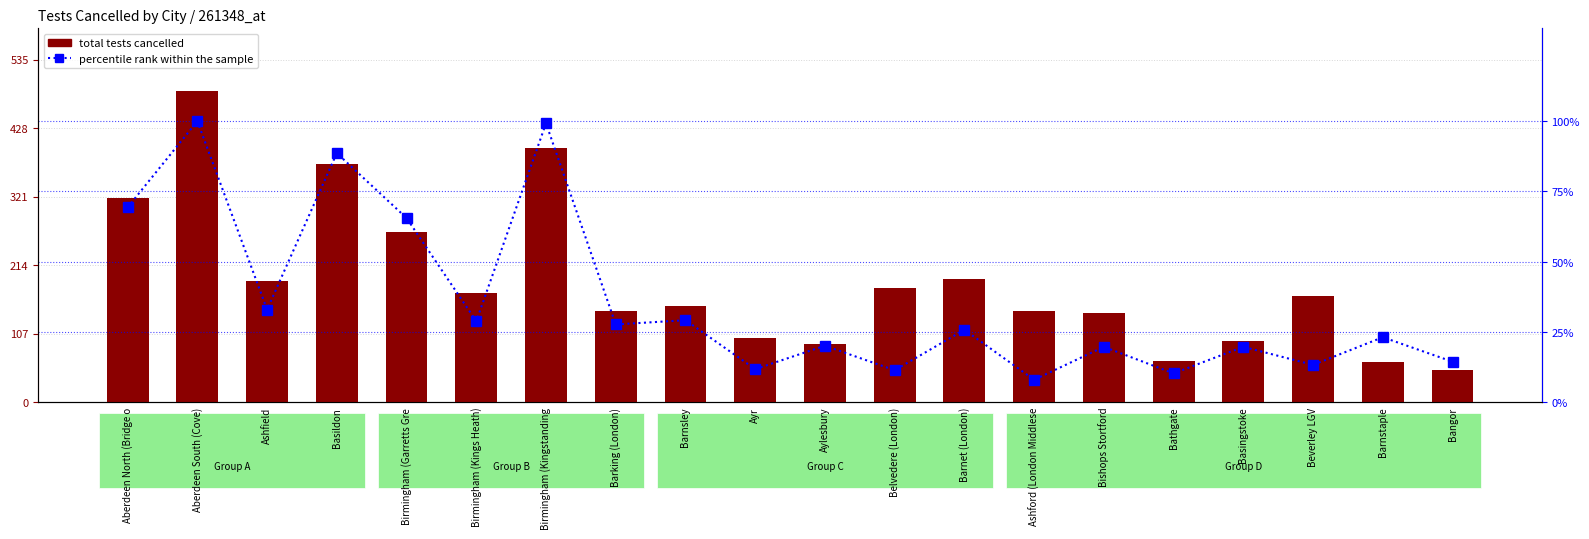

How many categories are shown in the chart?

20